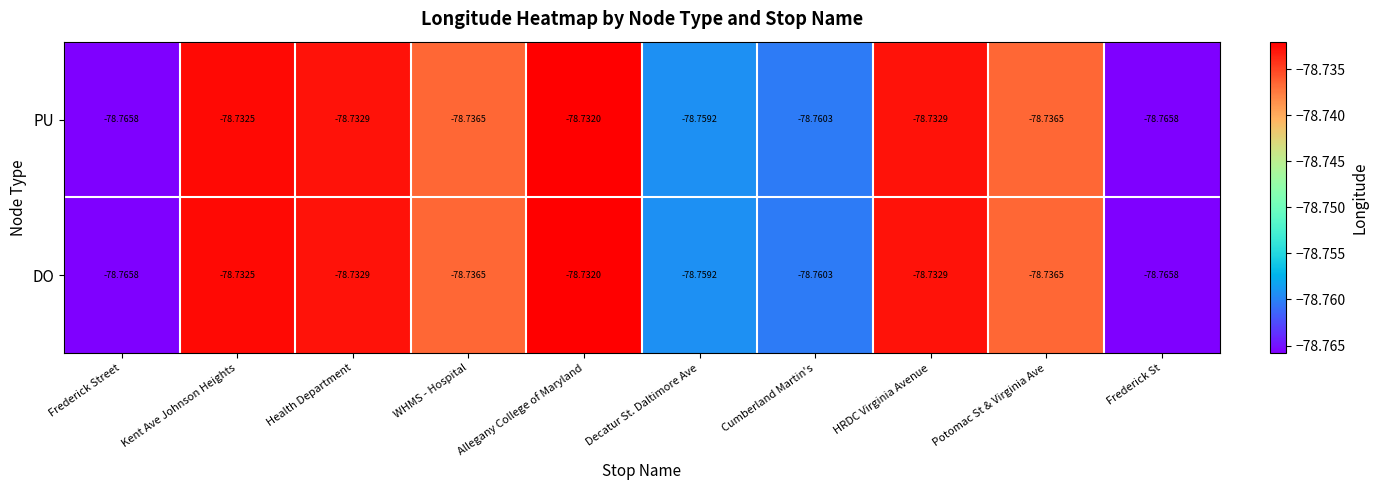

At which category is the sum across all series the highest?

Allegany College of Maryland